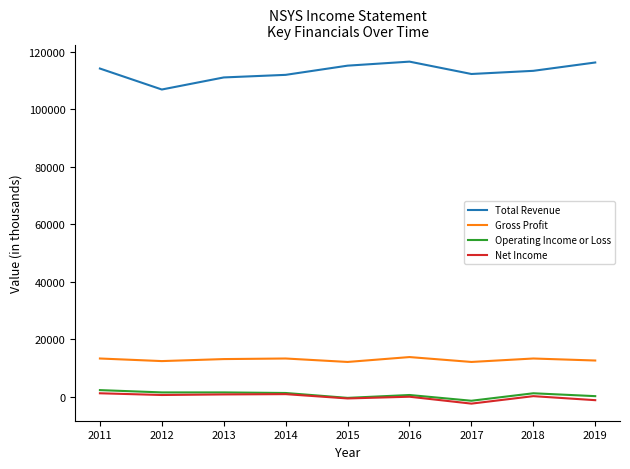

At how many categories does at least one series exceed 59519?

9